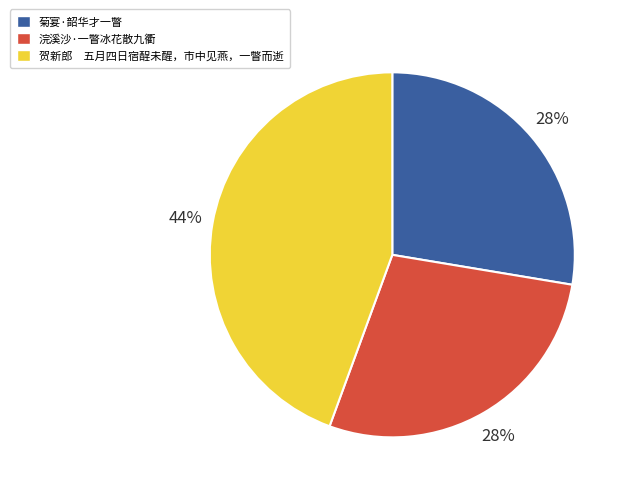

To the nearest percent, what is the average slice percentage?

33%